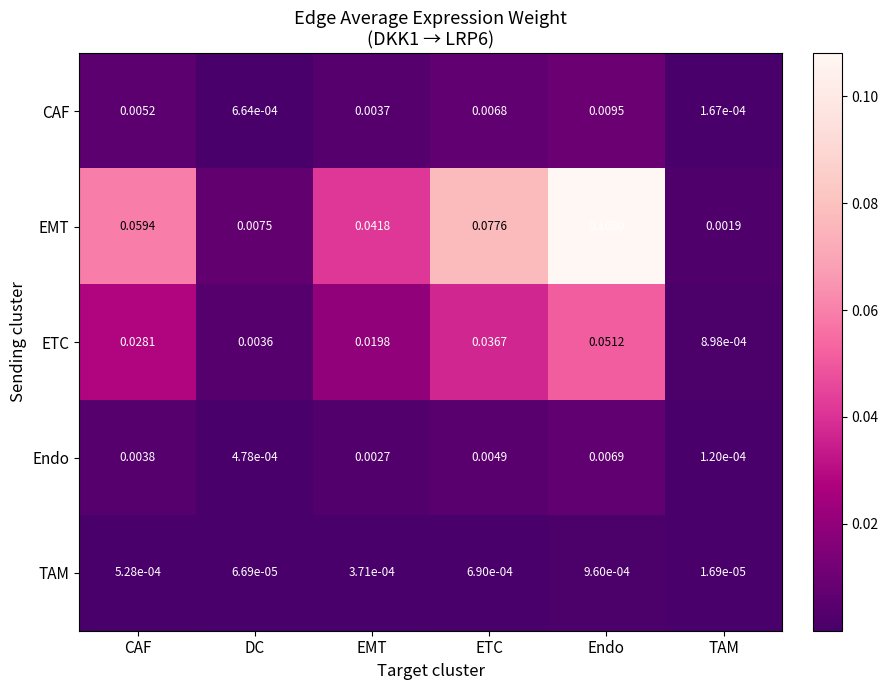

At which category is the sum across all series the highest?

Endo